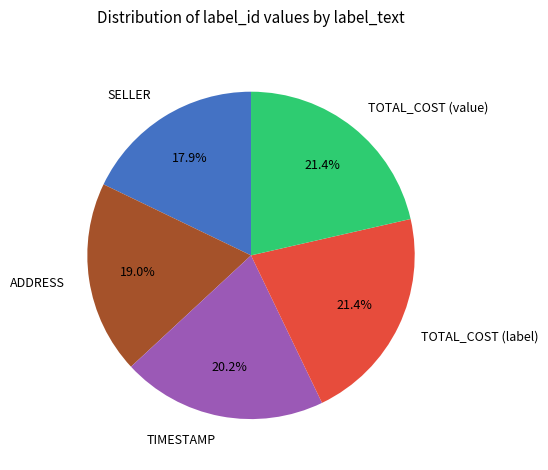

Which category has the smallest portion of the pie?

SELLER